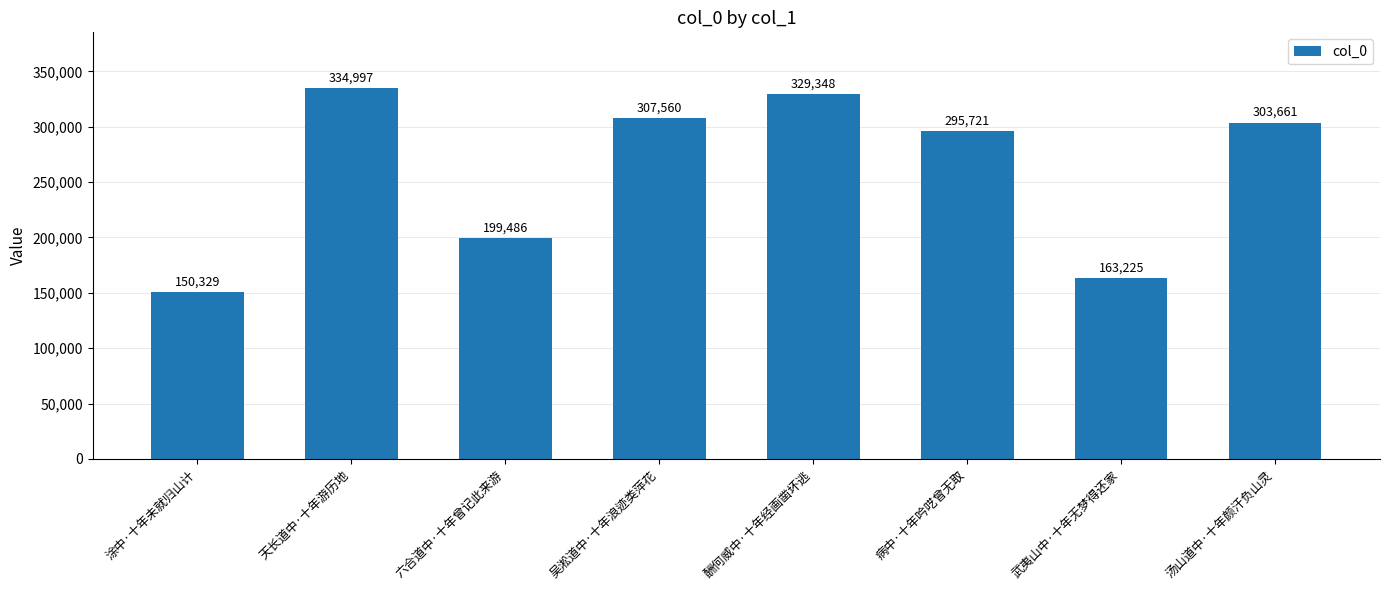

What is the ratio of the value at 吴淞道中·十年浪迹类萍花 to the value at 武夷山中·十年无梦得还家?

1.9